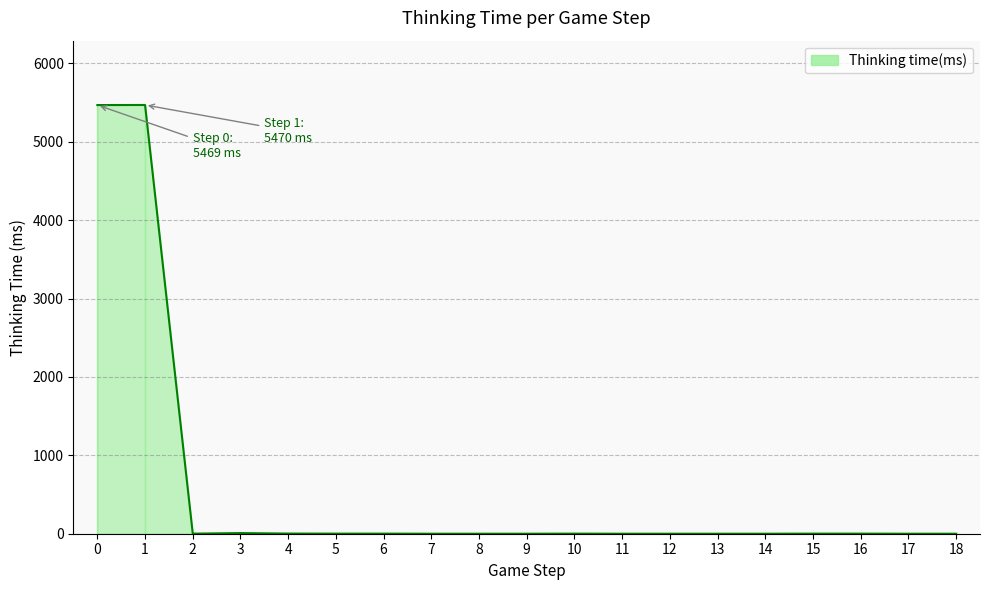

How many lines are shown in the chart?

1